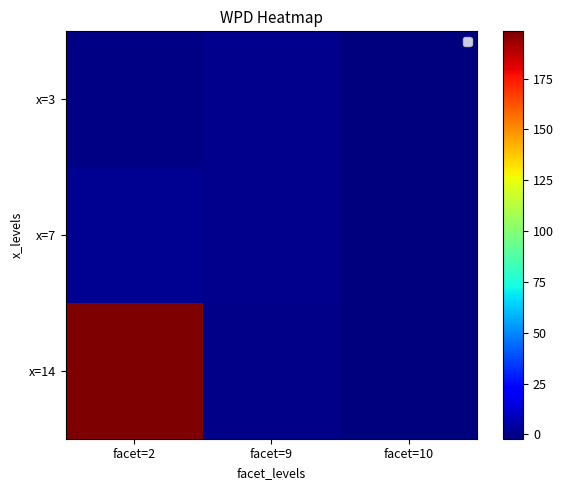

At which label is x=7 closest to 0?

facet=9